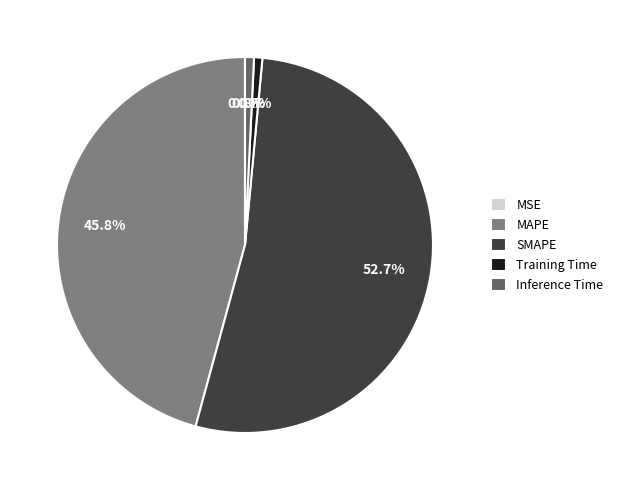

To the nearest percent, what percentage of the pie is SMAPE?

53%